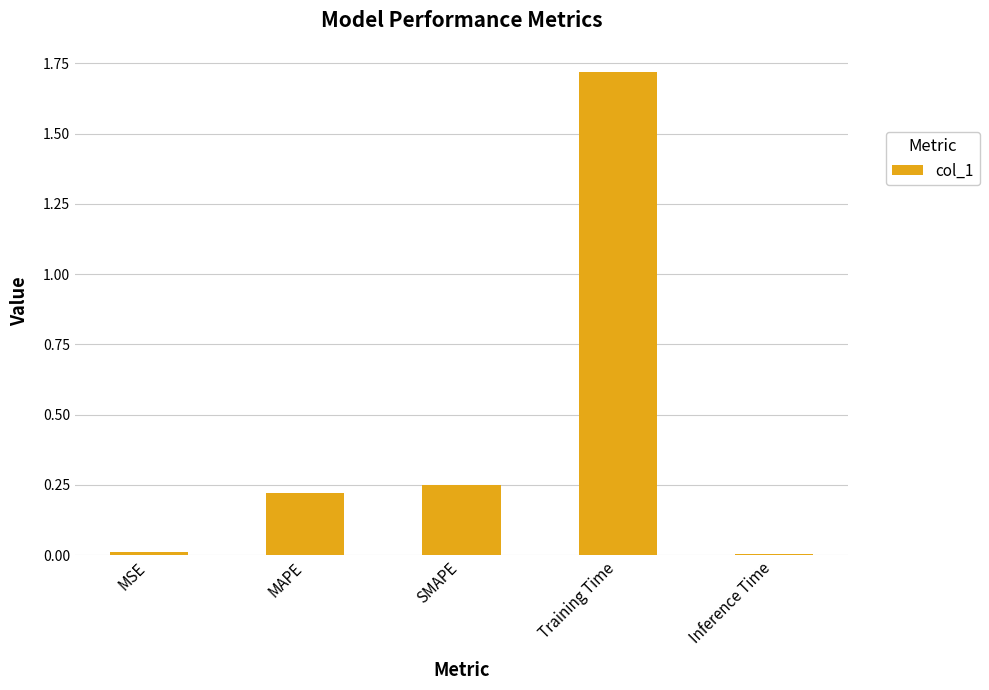

True or false: the data shows 0.3 at MAPE.

False